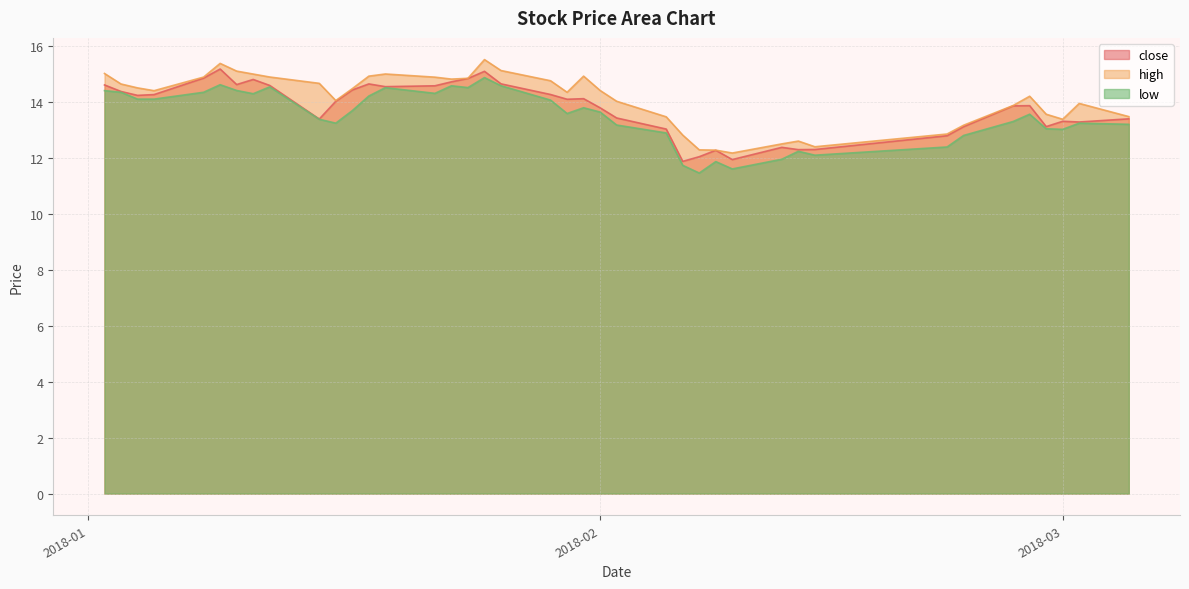

Reading left to right, transcribe all the data shown in this chart.

close: 14.6	14.4	14.2	14.3	14.8	15.2	14.6	14.8	14.6	13.4	14.0	14.4	14.6	14.5	14.6	14.7	14.8	15.1	14.6	14.3	14.1	14.1	13.8	13.4	13.0	11.9	12.0	12.3	11.9	12.4	12.3	12.3	12.8	13.1	13.8	13.9	13.1	13.3	13.3	13.4
high: 15.0	14.6	14.5	14.4	14.9	15.4	15.1	15.0	14.9	14.7	14.0	14.5	14.9	15.0	14.9	14.8	14.8	15.5	15.1	14.7	14.3	14.9	14.4	14.0	13.5	12.8	12.3	12.3	12.2	12.5	12.6	12.4	12.8	13.2	13.9	14.2	13.6	13.4	13.9	13.5
low: 14.4	14.3	14.1	14.1	14.3	14.6	14.4	14.3	14.5	13.4	13.2	13.7	14.2	14.5	14.3	14.6	14.5	14.9	14.6	14.1	13.6	13.8	13.6	13.2	12.9	11.7	11.4	11.9	11.6	11.9	12.2	12.1	12.4	12.8	13.3	13.6	13.0	13.0	13.2	13.2